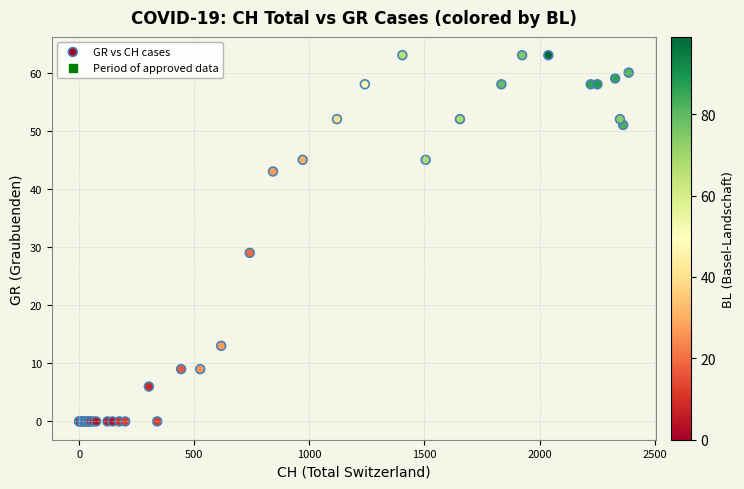

What Y value in the scatter plot is closest to 31?

29